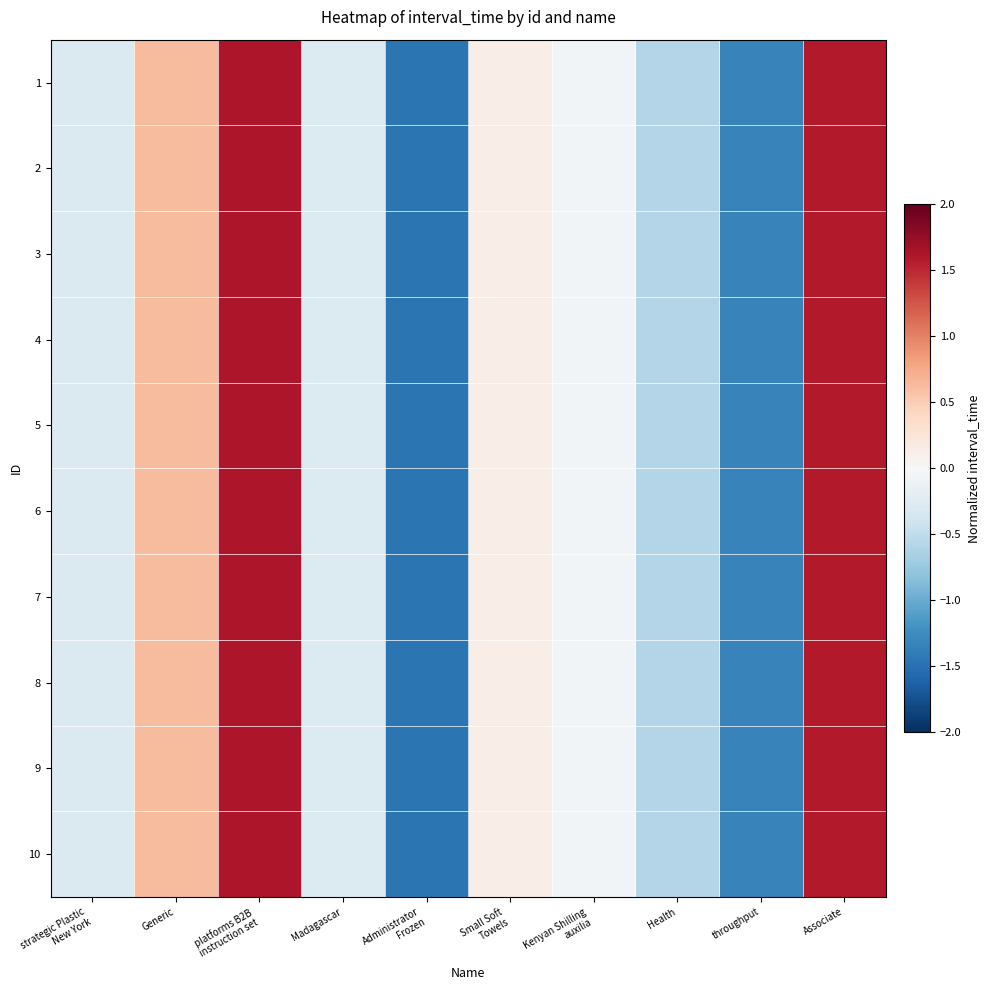

Which series has the largest range (max minus min)?

1